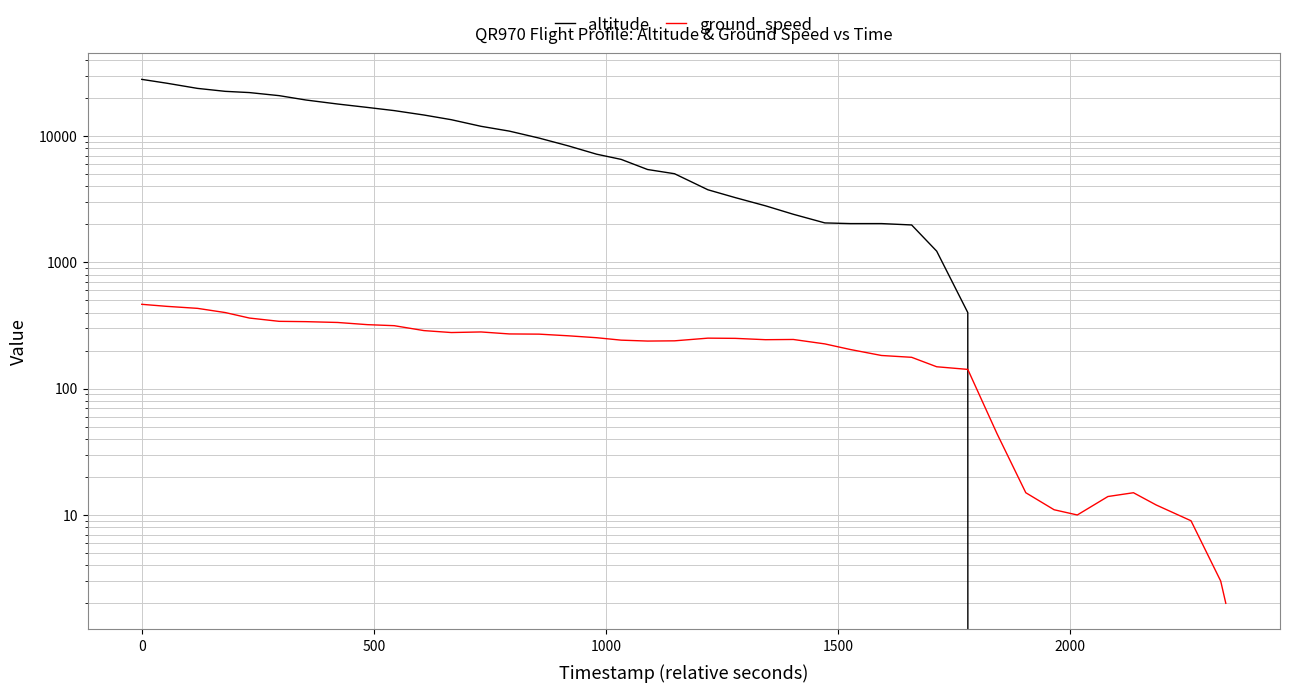

True or false: altitude and ground_speed cross at least once.

True